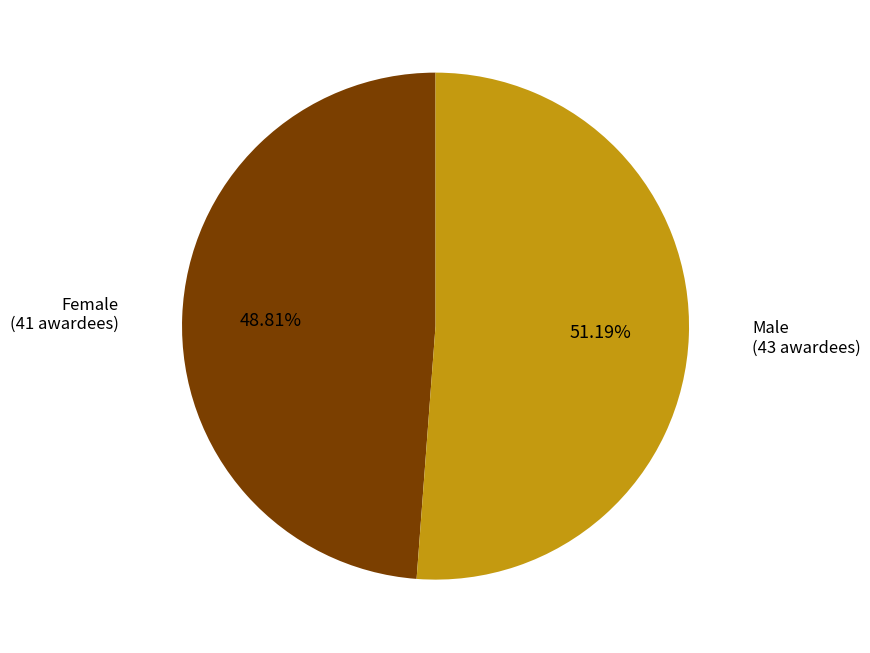

Is Male the majority of the pie?

Yes